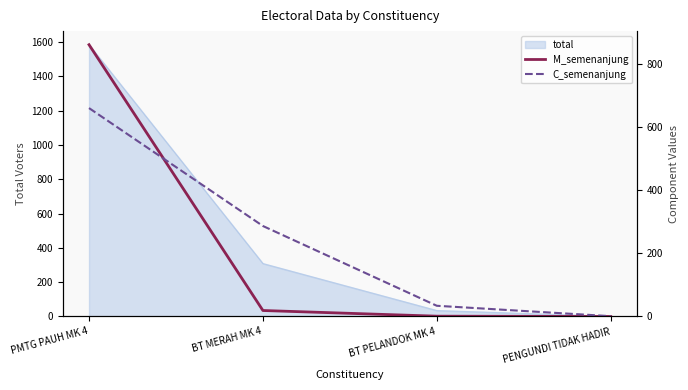

What is the average value of the M_semenanjung series?

220